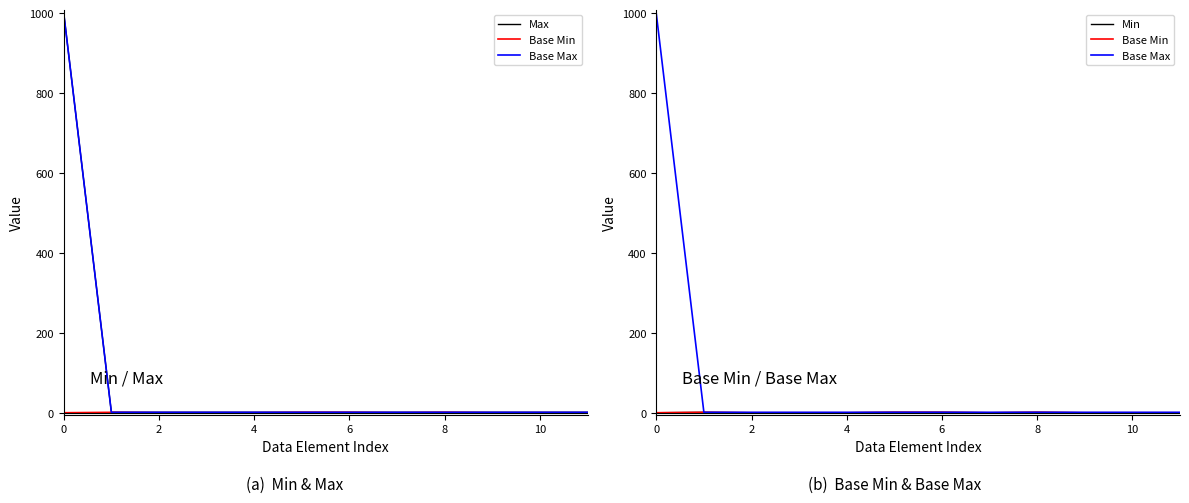

True or false: Max and Base Min cross at least once.

False